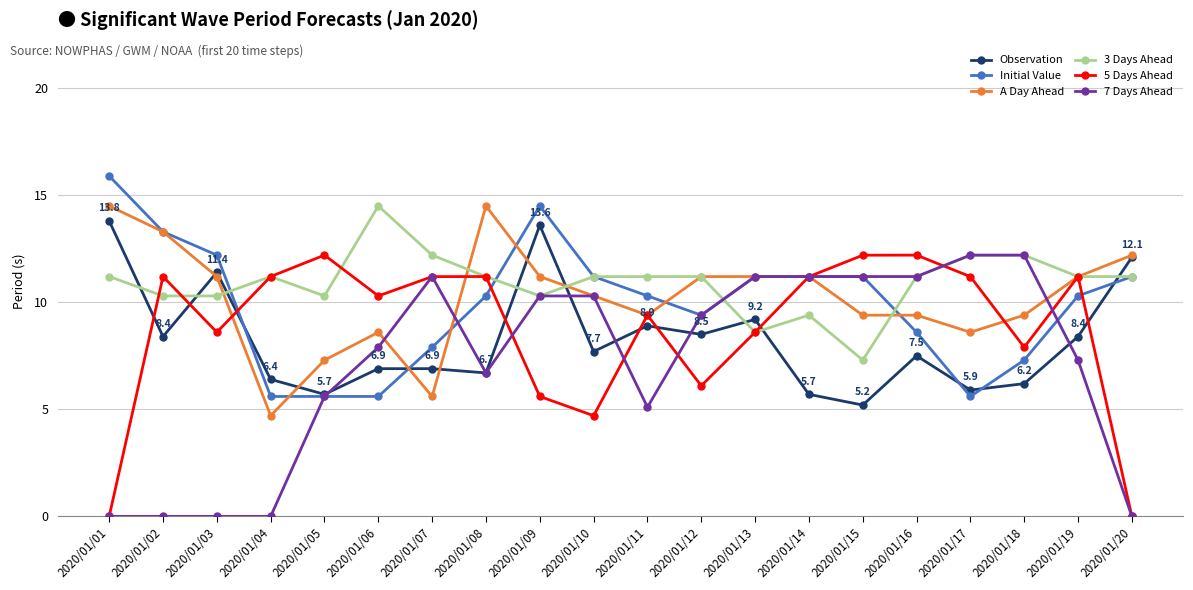

The Observation series shows 7.5 at 2020/01/16. True or false?

True